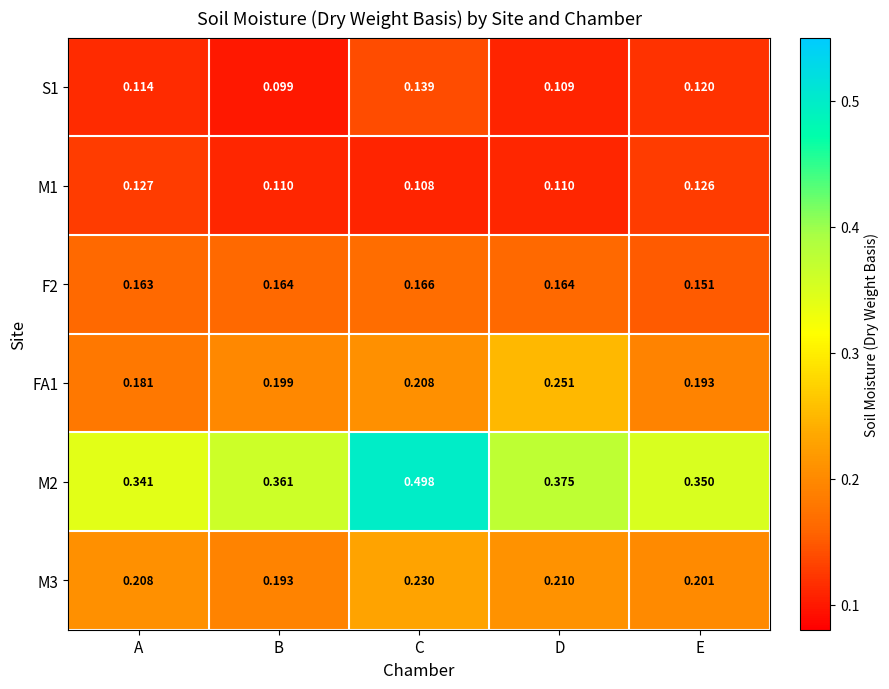

At B, list the series in order from smallest to largest.

S1, M1, F2, M3, FA1, M2